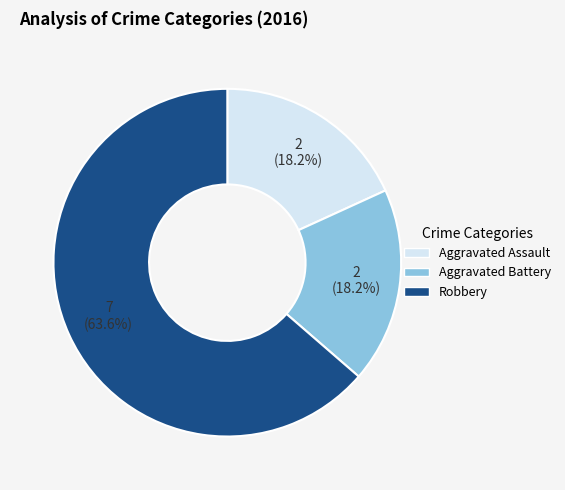

How many slices are in this pie chart?

3